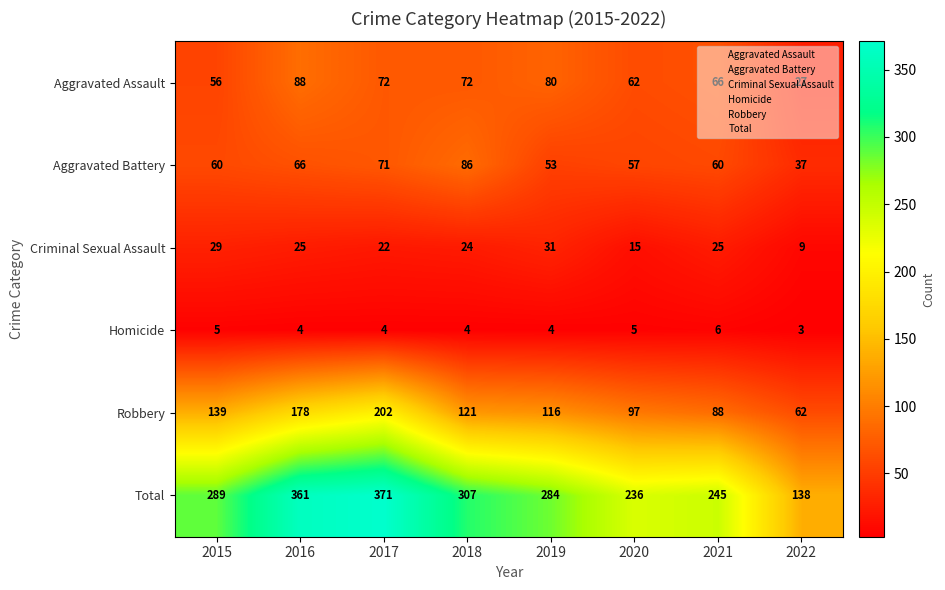

Is it true that Homicide equals 8 at 2020?

False